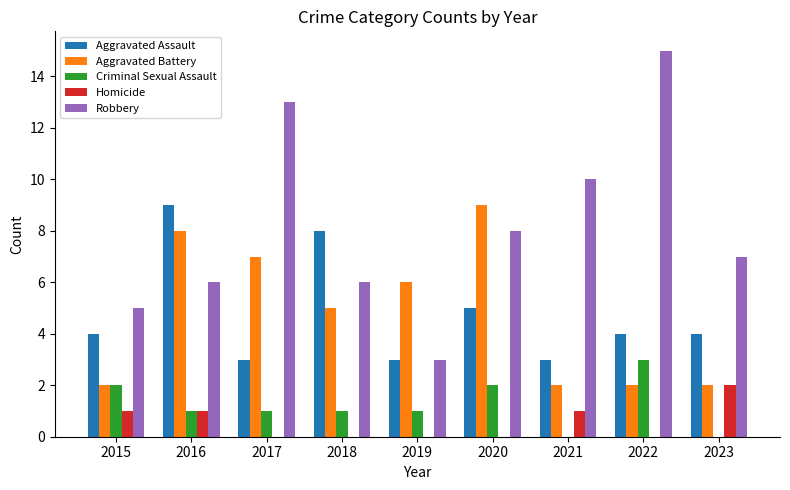

Is the value of Aggravated Battery at 2016 greater than the value of Homicide at 2018?

Yes